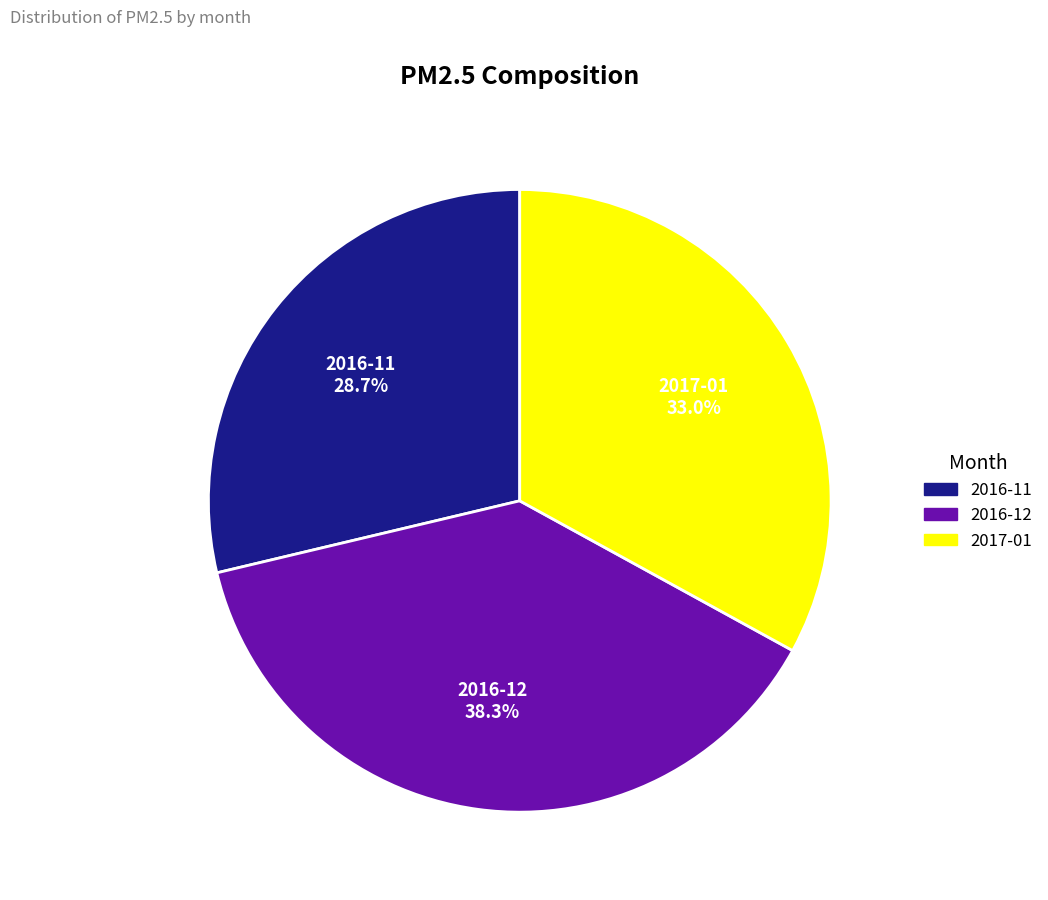

Which category has the smallest portion of the pie?

2016-11